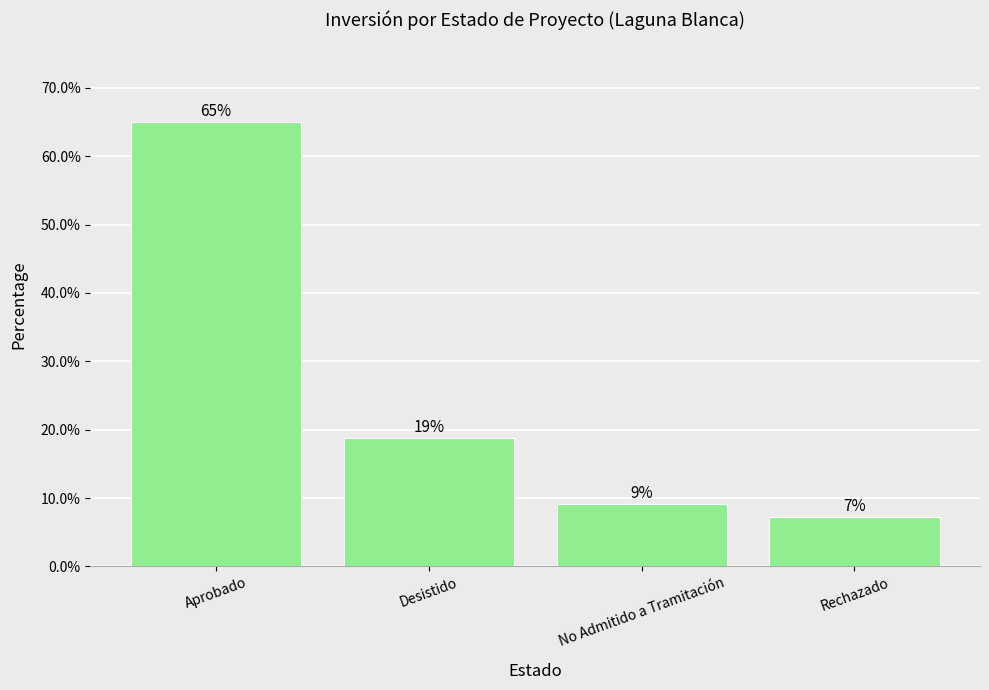

What is the label of the 2nd bar from the left?

Desistido